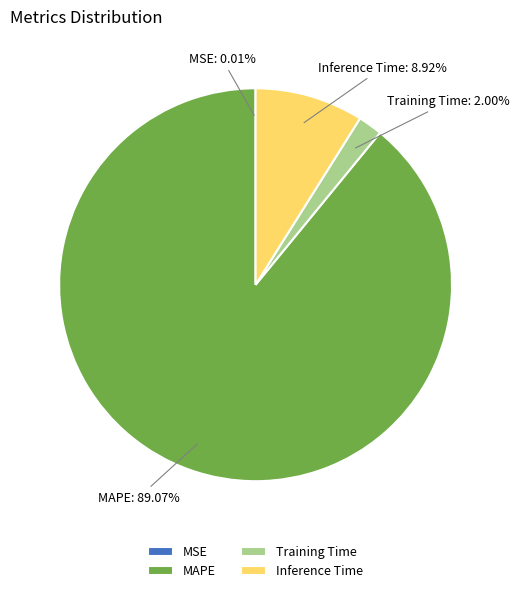

Which slice is the largest?

MAPE